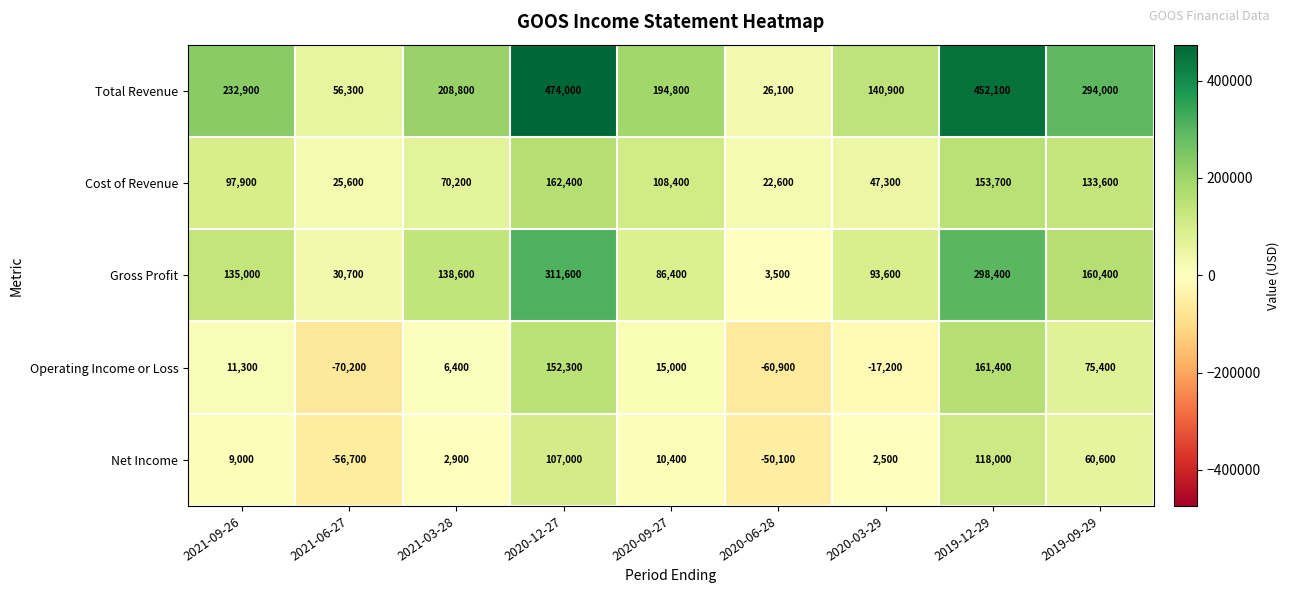

What is the maximum value shown in the chart?

474000